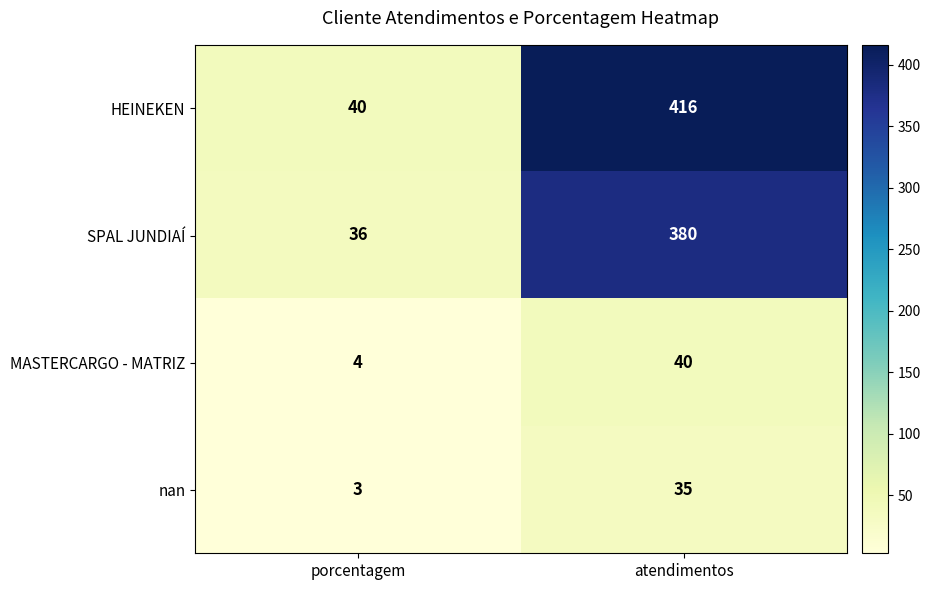

At which label is MASTERCARGO - MATRIZ closest to 22?

porcentagem